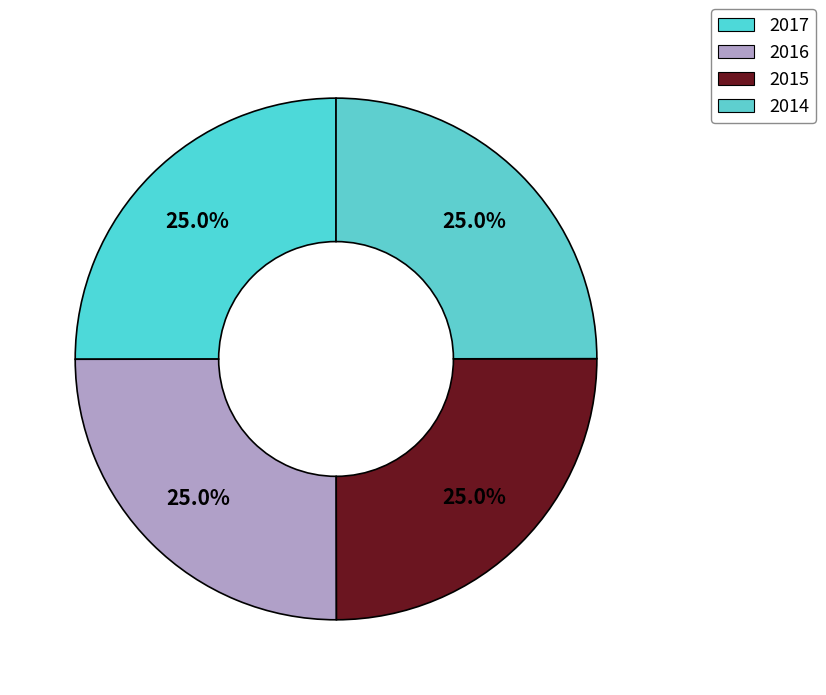

Is it true that 2017 is 25% of the pie?

True